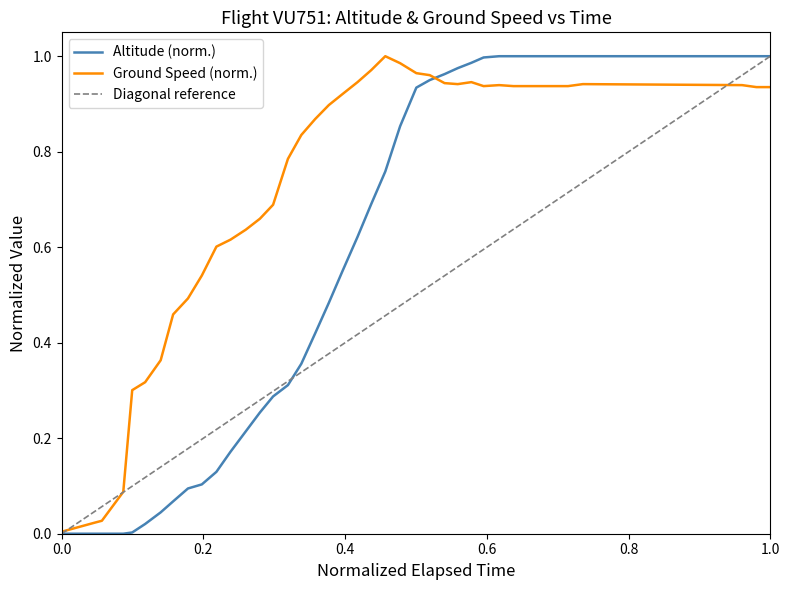

The value of altitude at 6 is 0.1. True or false?

False